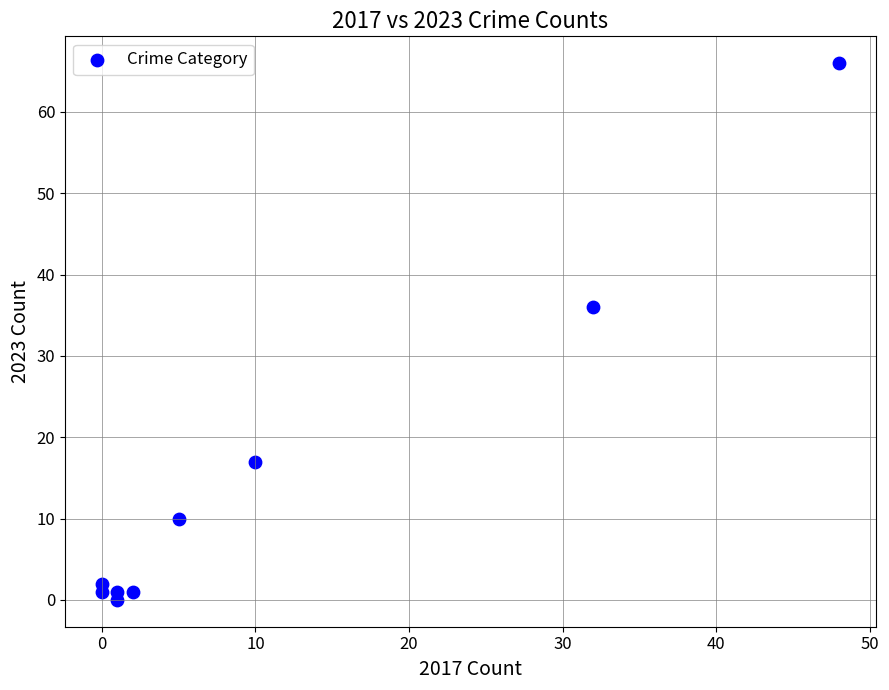

What is the range of X values (max minus min)?

48